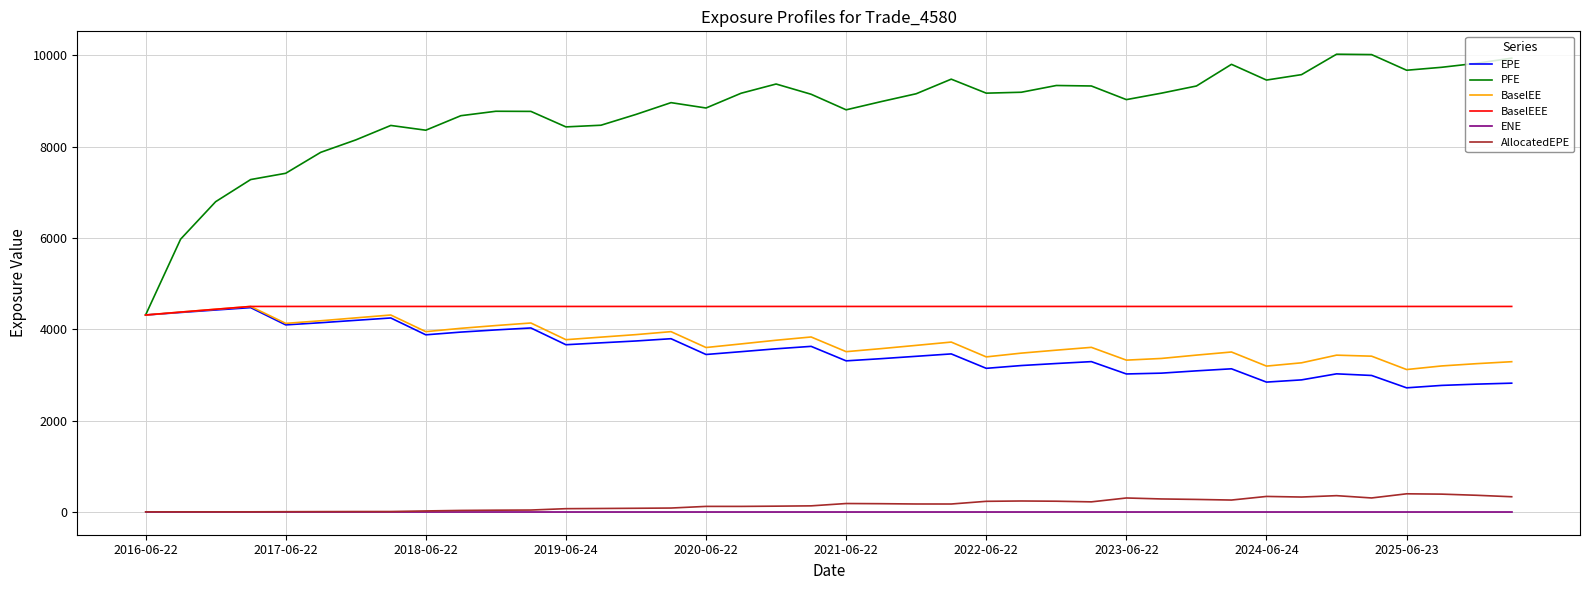

True or false: AllocatedEPE and EPE intersect in this chart.

False